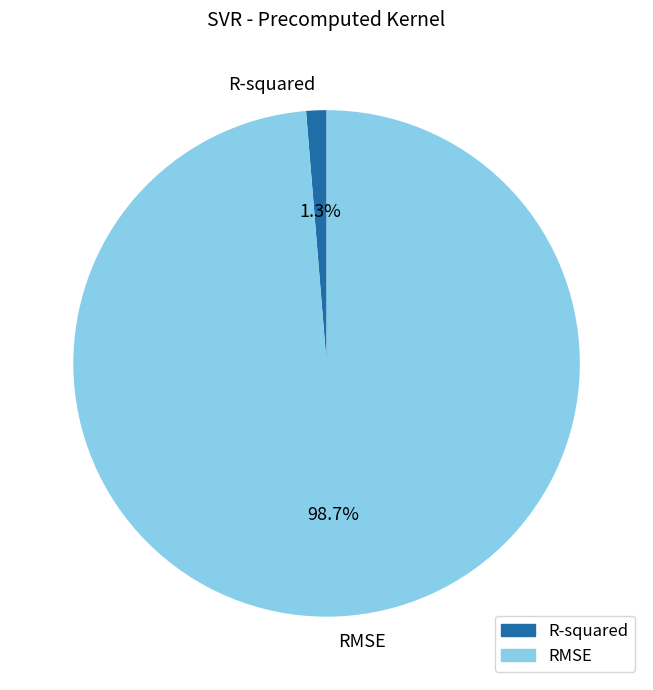

Rank the categories by value from lowest to highest.

R-squared, RMSE